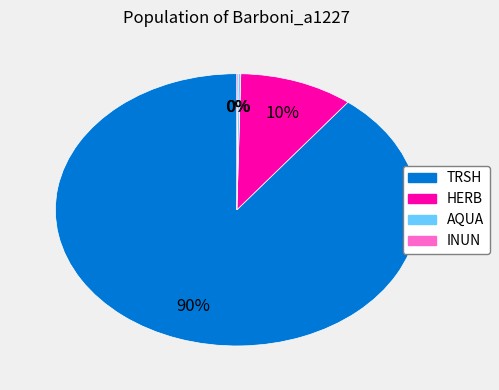

To the nearest percent, what is the average slice percentage?

25%